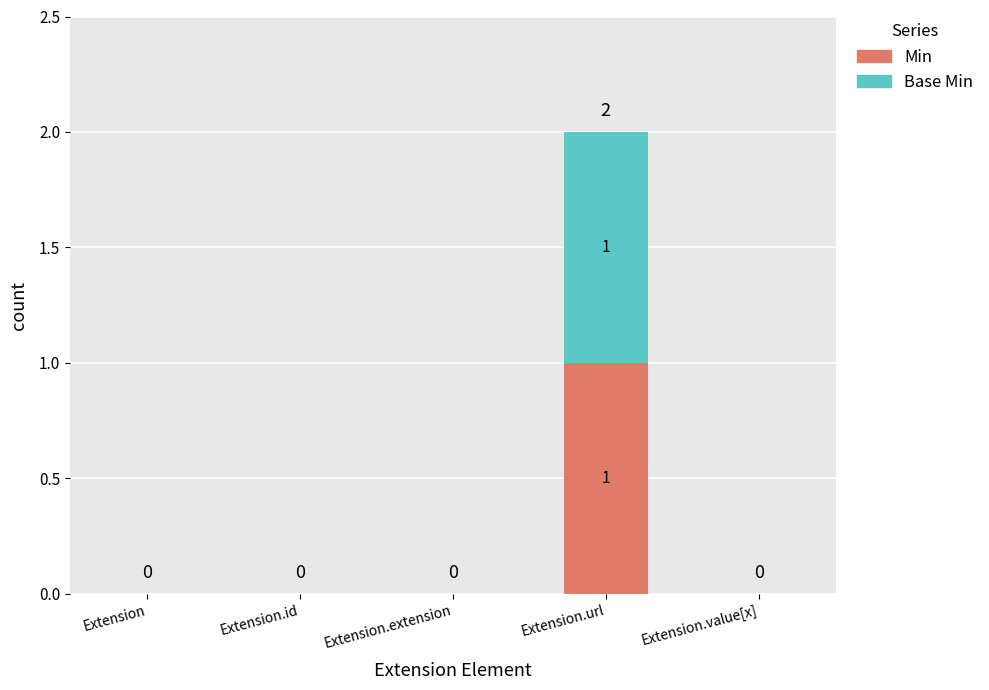

The Min series shows 0 at Extension.value[x]. True or false?

True